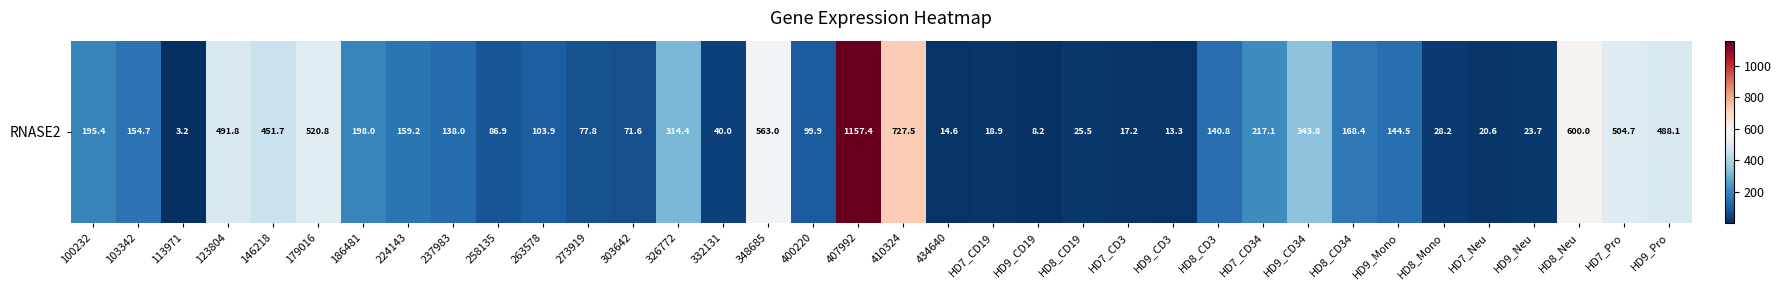

Where does the data first go above 144?

100232